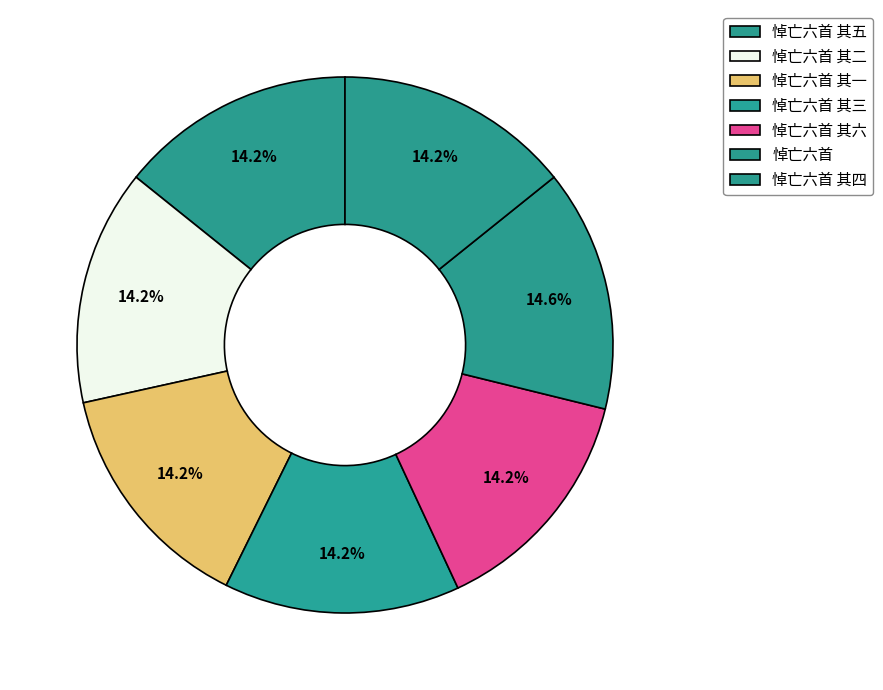

The 悼亡六首 其四 slice represents 1% of the pie. True or false?

False